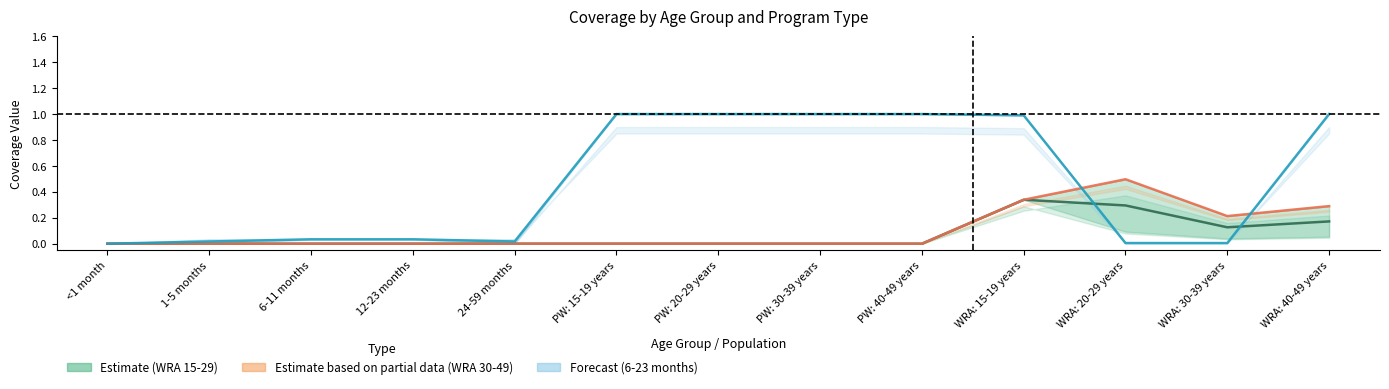

Rank the categories by value from highest to lowest.

PW: 15-19 years, PW: 20-29 years, PW: 30-39 years, PW: 40-49 years, WRA: 40-49 years, WRA: 15-19 years, 6-11 months, 12-23 months, 1-5 months, 24-59 months, WRA: 20-29 years, WRA: 30-39 years, <1 month